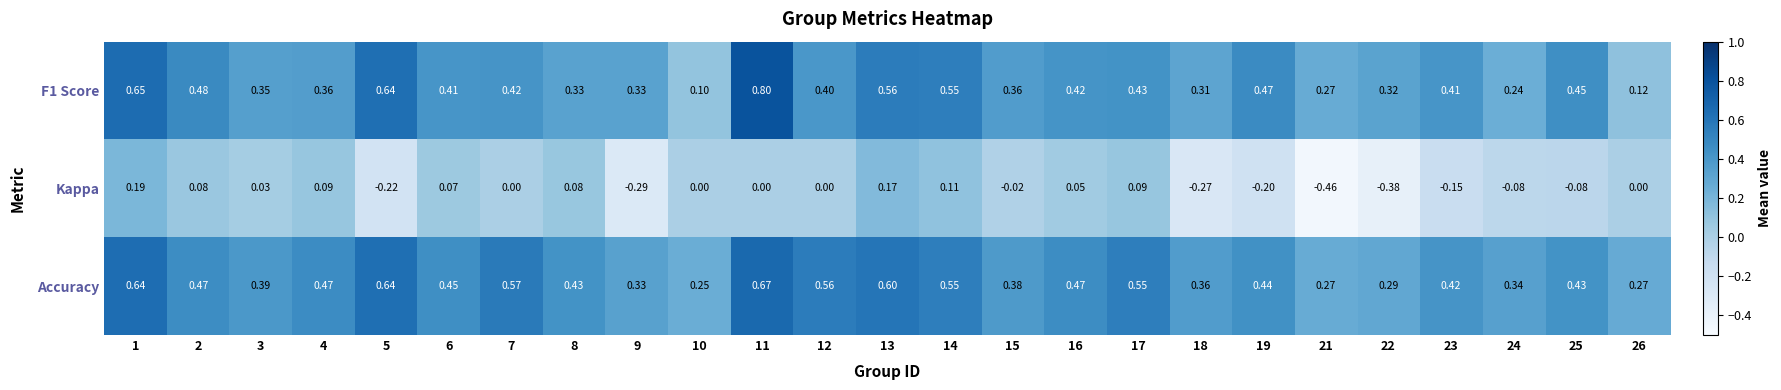

Between 16 and 22, which series saw the biggest shift?

Kappa